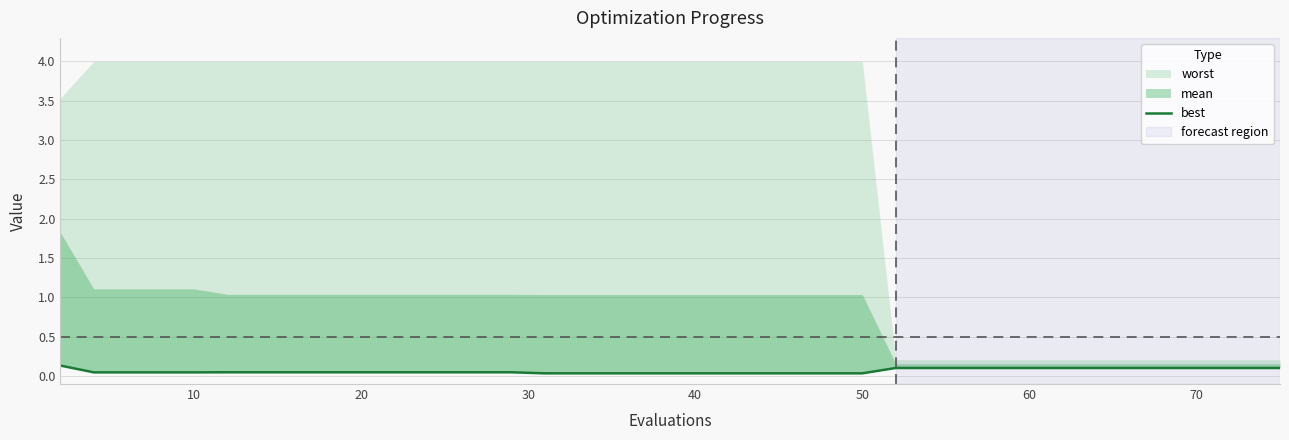

True or false: the data has more than 2 interior local peaks.

False